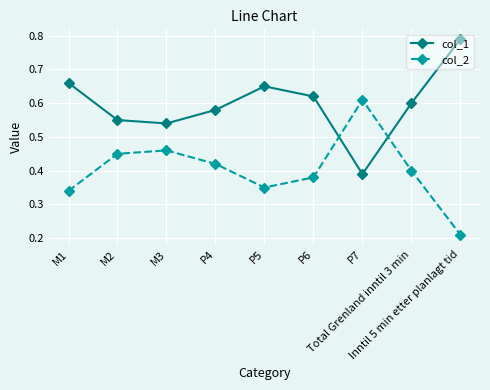

Which series ends up on top after the final intersection of col_2 and col_1?

col_1